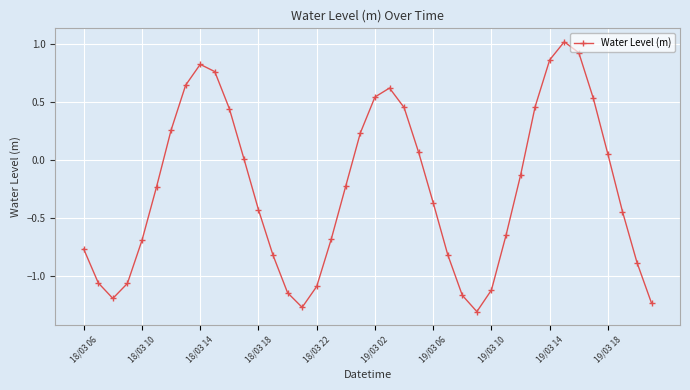

How many points are lower than both their immediate neighbors (excluding endpoints)?

3